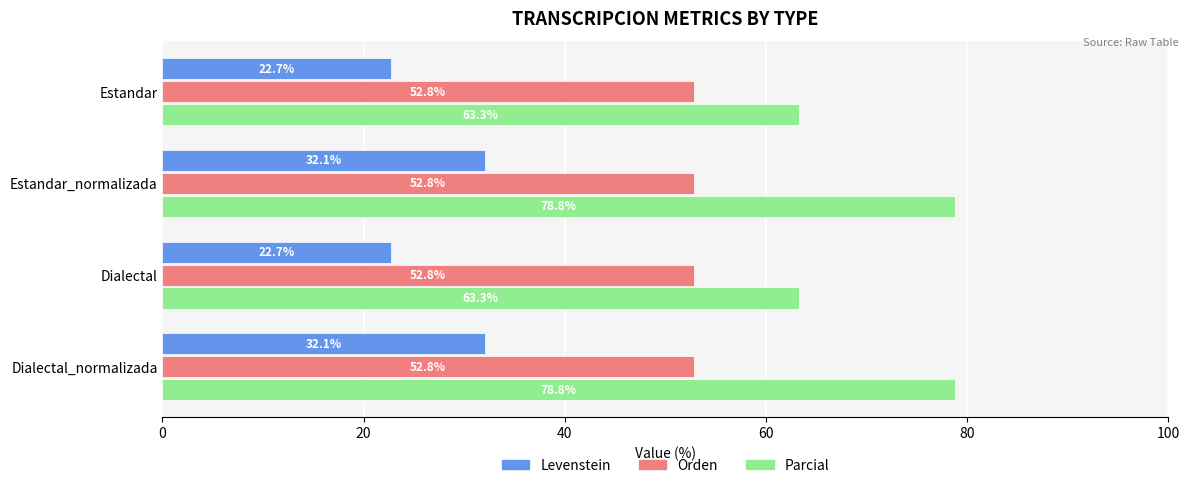

What is the sum of the Parcial values at Estandar and Estandar_normalizada?

142.1